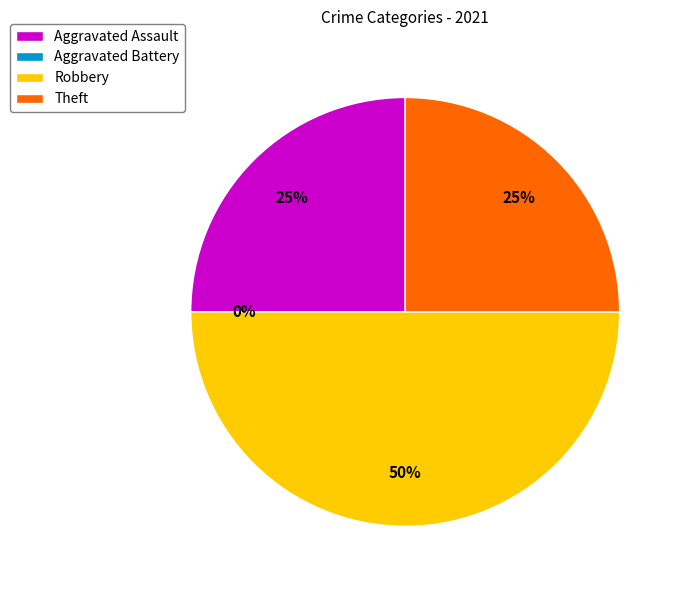

To the nearest percent, what portion does Robbery represent?

50%